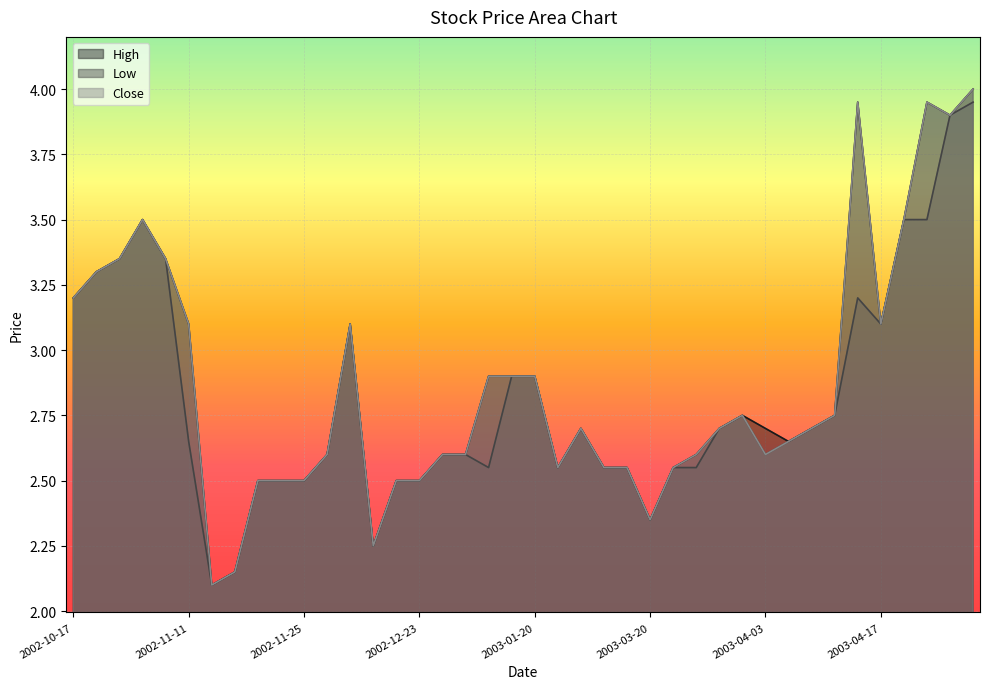

Reading left to right, extract all data points from this chart.

High: 2002-10-17=3.2	2002-10-18=3.3	2002-10-21=3.4	2002-10-25=3.5	2002-10-29=3.4	2002-11-11=3.1	2002-11-14=2.1	2002-11-15=2.1	2002-11-18=2.5	2002-11-22=2.5	2002-11-25=2.5	2002-11-26=2.6	2002-12-16=3.1	2002-12-19=2.2	2002-12-20=2.5	2002-12-23=2.5	2002-12-24=2.6	2003-01-06=2.6	2003-01-07=2.9	2003-01-16=2.9	2003-01-20=2.9	2003-01-21=2.5	2003-01-22=2.7	2003-03-06=2.5	2003-03-12=2.5	2003-03-20=2.4	2003-03-24=2.5	2003-03-25=2.6	2003-03-31=2.7	2003-04-01=2.8	2003-04-03=2.7	2003-04-04=2.6	2003-04-08=2.7	2003-04-11=2.8	2003-04-16=4.0	2003-04-17=3.1	2003-04-18=3.5	2003-04-21=4.0	2003-04-22=3.9	2003-04-28=4.0
Low: 2002-10-17=3.2	2002-10-18=3.3	2002-10-21=3.4	2002-10-25=3.5	2002-10-29=3.4	2002-11-11=2.6	2002-11-14=2.1	2002-11-15=2.1	2002-11-18=2.5	2002-11-22=2.5	2002-11-25=2.5	2002-11-26=2.6	2002-12-16=3.1	2002-12-19=2.2	2002-12-20=2.5	2002-12-23=2.5	2002-12-24=2.6	2003-01-06=2.6	2003-01-07=2.5	2003-01-16=2.9	2003-01-20=2.9	2003-01-21=2.5	2003-01-22=2.7	2003-03-06=2.5	2003-03-12=2.5	2003-03-20=2.4	2003-03-24=2.5	2003-03-25=2.5	2003-03-31=2.7	2003-04-01=2.8	2003-04-03=2.6	2003-04-04=2.6	2003-04-08=2.7	2003-04-11=2.8	2003-04-16=3.2	2003-04-17=3.1	2003-04-18=3.5	2003-04-21=3.5	2003-04-22=3.9	2003-04-28=4.0
Close: 2002-10-17=3.2	2002-10-18=3.3	2002-10-21=3.4	2002-10-25=3.5	2002-10-29=3.4	2002-11-11=3.1	2002-11-14=2.1	2002-11-15=2.1	2002-11-18=2.5	2002-11-22=2.5	2002-11-25=2.5	2002-11-26=2.6	2002-12-16=3.1	2002-12-19=2.2	2002-12-20=2.5	2002-12-23=2.5	2002-12-24=2.6	2003-01-06=2.6	2003-01-07=2.9	2003-01-16=2.9	2003-01-20=2.9	2003-01-21=2.5	2003-01-22=2.7	2003-03-06=2.5	2003-03-12=2.5	2003-03-20=2.4	2003-03-24=2.5	2003-03-25=2.6	2003-03-31=2.7	2003-04-01=2.8	2003-04-03=2.6	2003-04-04=2.6	2003-04-08=2.7	2003-04-11=2.8	2003-04-16=4.0	2003-04-17=3.1	2003-04-18=3.5	2003-04-21=4.0	2003-04-22=3.9	2003-04-28=4.0